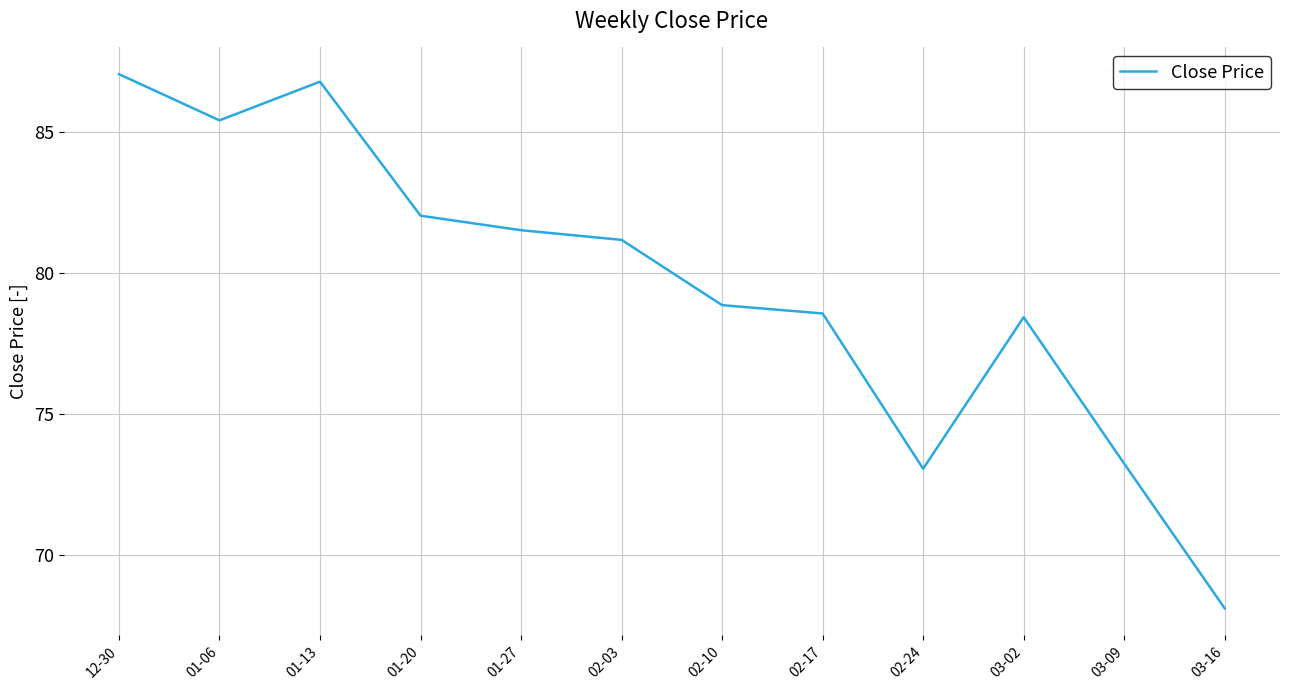

Which has a higher value, 01-27 or 03-16?

01-27